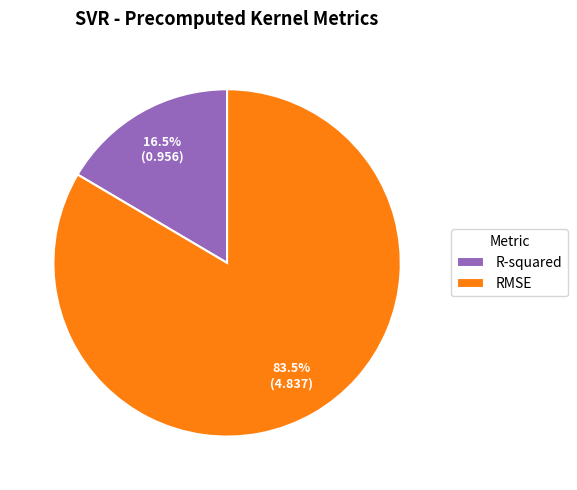

Which slice represents more than half of the pie?

RMSE